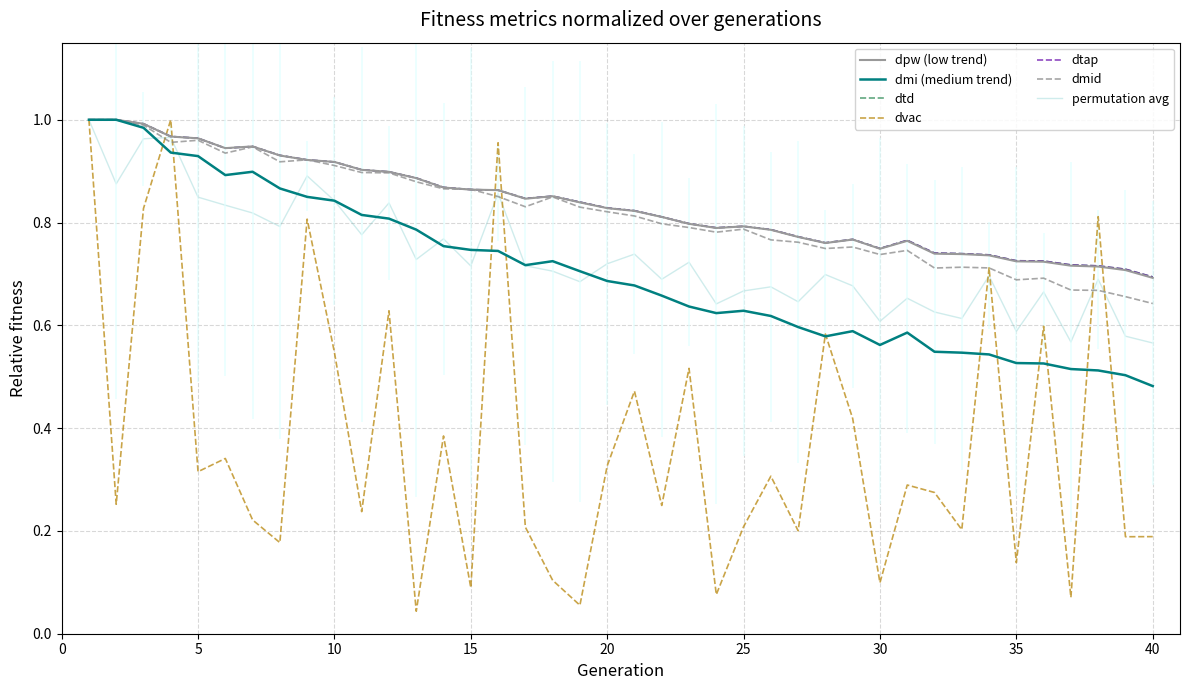

Where do dtd and dvac first cross each other?

3 and 4